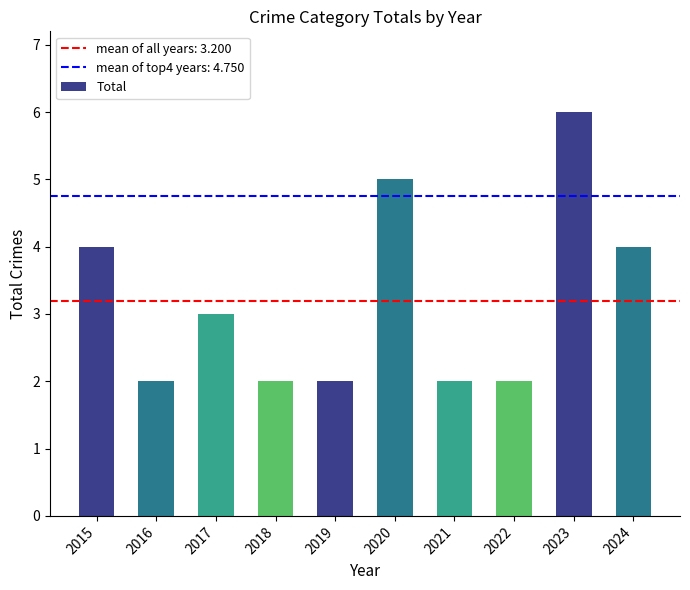

What is the approximate value at 2024?

4